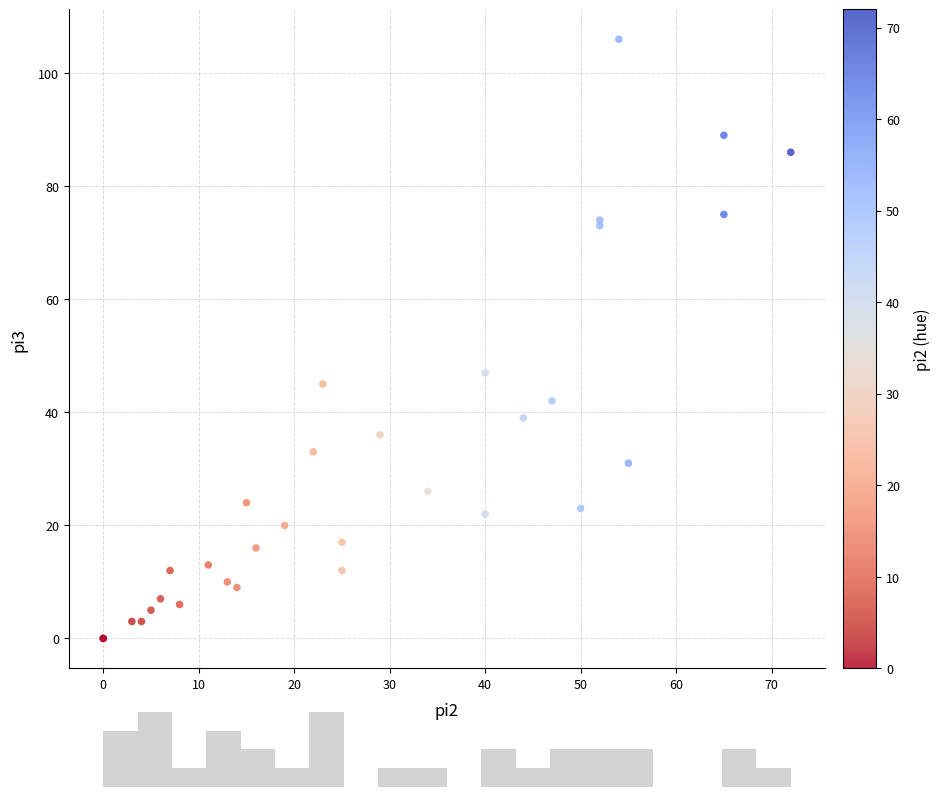

What Y value in the scatter plot is closest to 53?

47